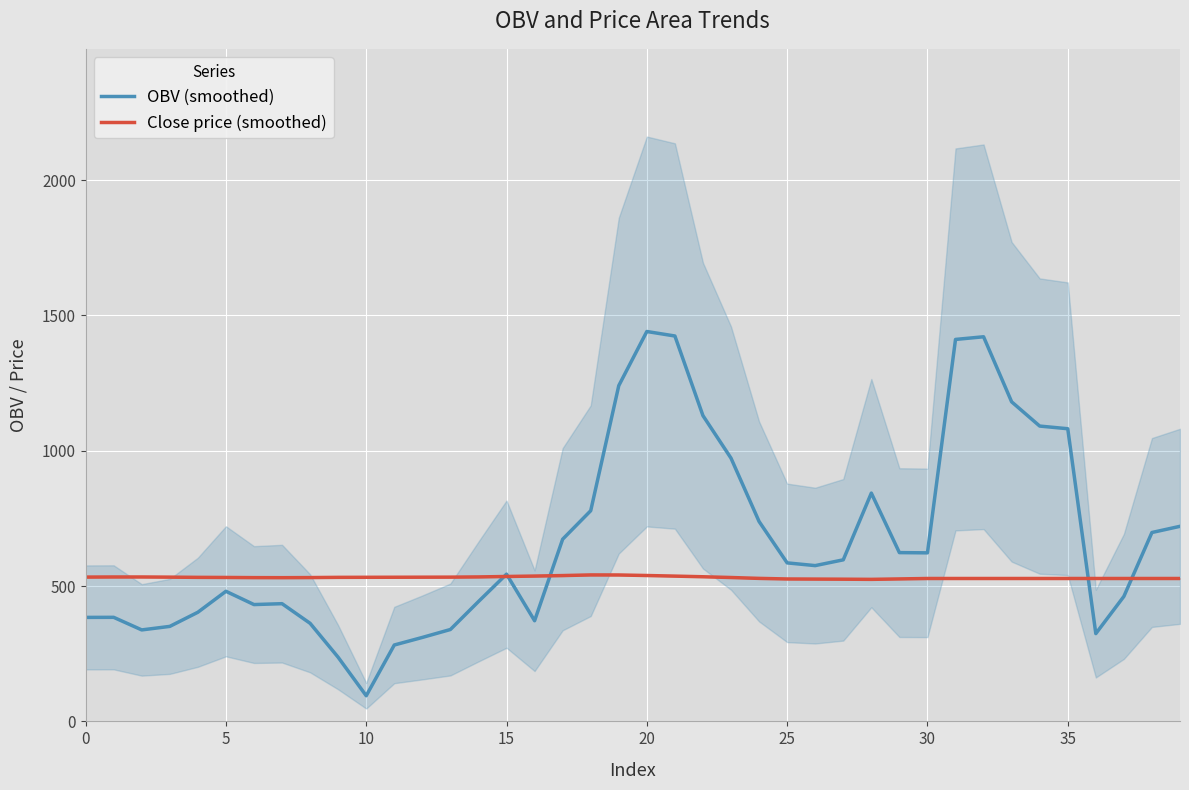

What is the difference between the second highest and minimum values in the Close price (smoothed) series?

16.2